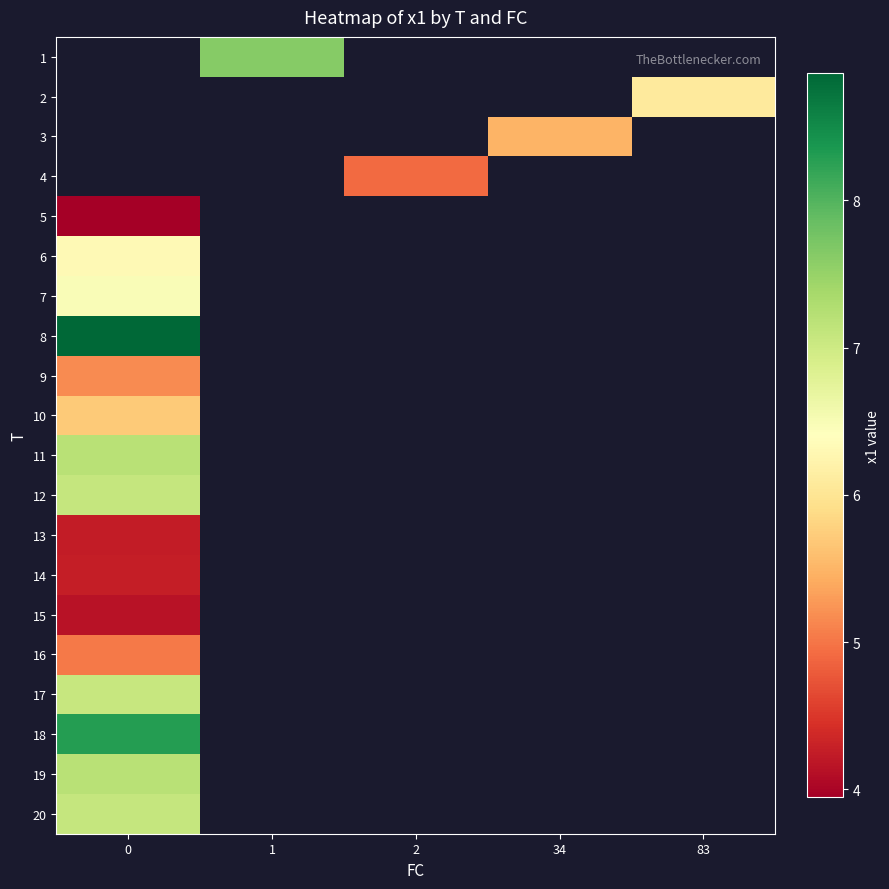

Which series has the largest range (max minus min)?

row_4